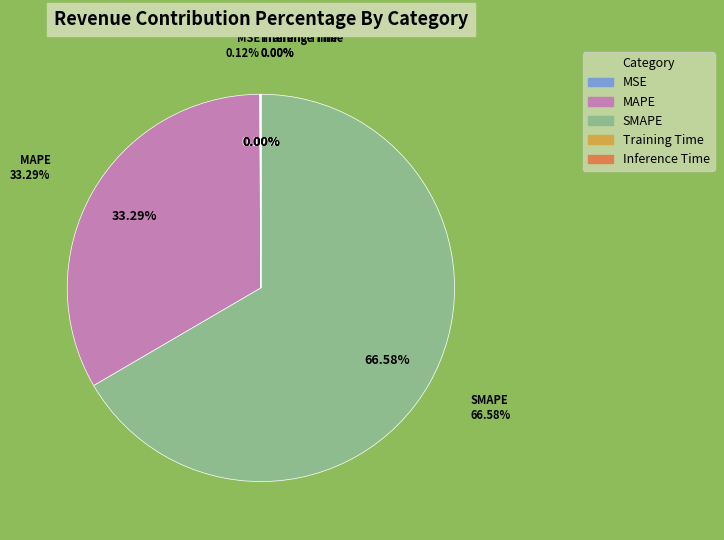

Count the number of slices in the pie.

5